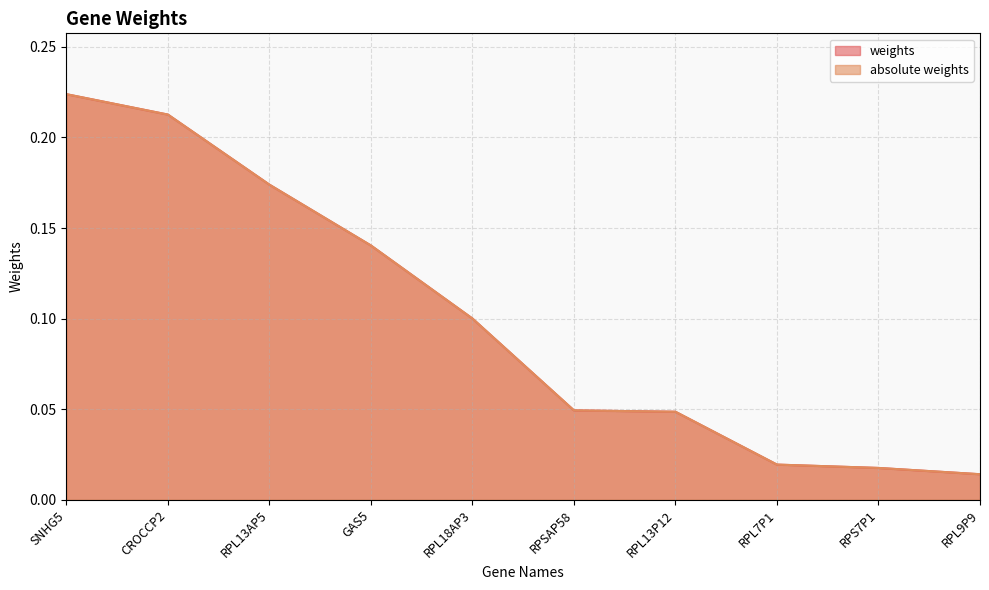

How many distinct data groups are displayed?

2